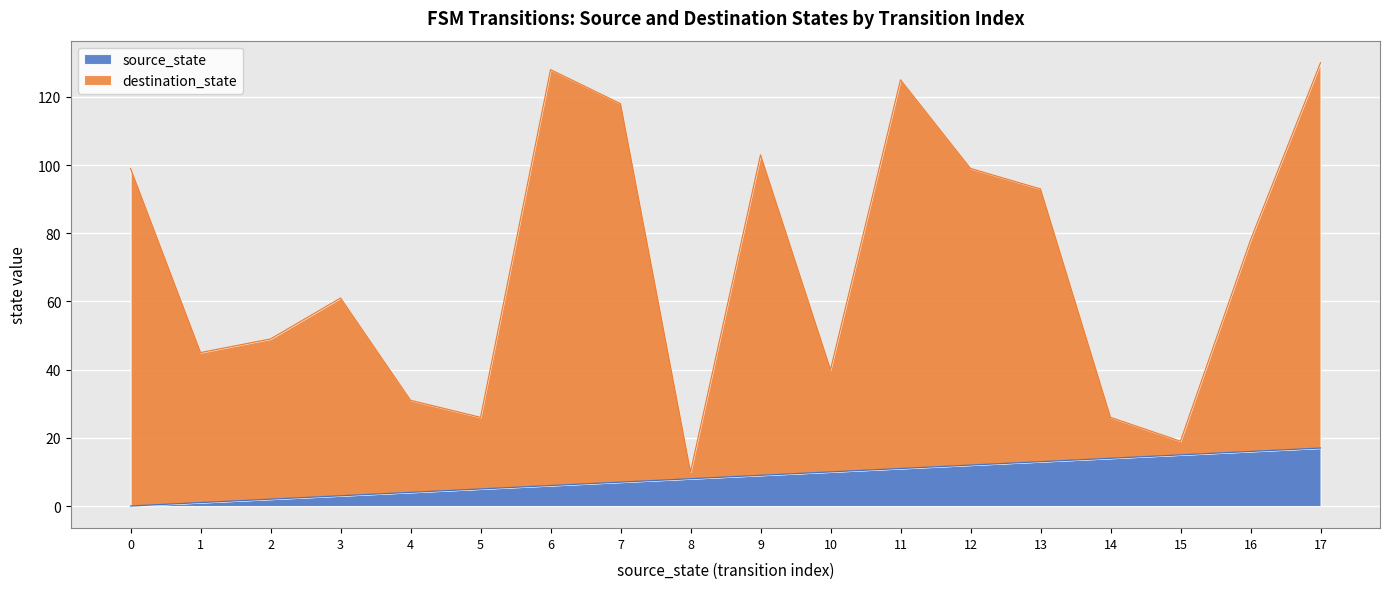

Reading left to right, list all the values displayed in this chart.

destination_state: 0=99	1=45	2=49	3=61	4=31	5=26	6=128	7=118	8=10	9=103	10=40	11=125	12=99	13=93	14=26	15=19	16=78	17=130
source_state: 0=0	1=1	2=2	3=3	4=4	5=5	6=6	7=7	8=8	9=9	10=10	11=11	12=12	13=13	14=14	15=15	16=16	17=17